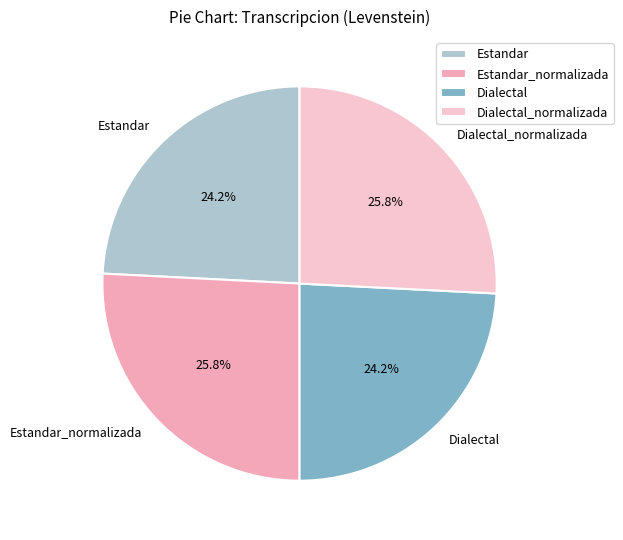

To the nearest percent, what is the combined percentage of Estandar_normalizada and Dialectal?

50%